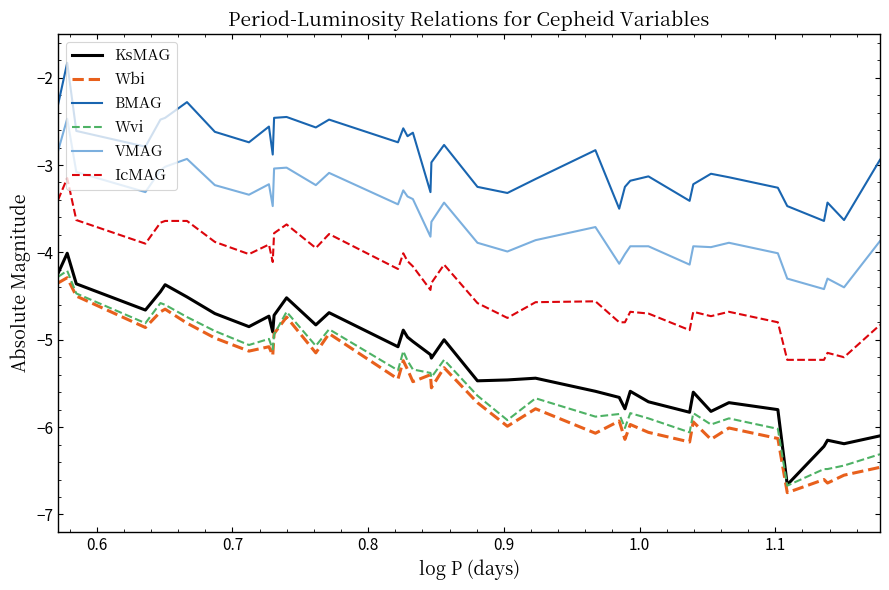

What is the highest value of the Wbi series?

-4.3